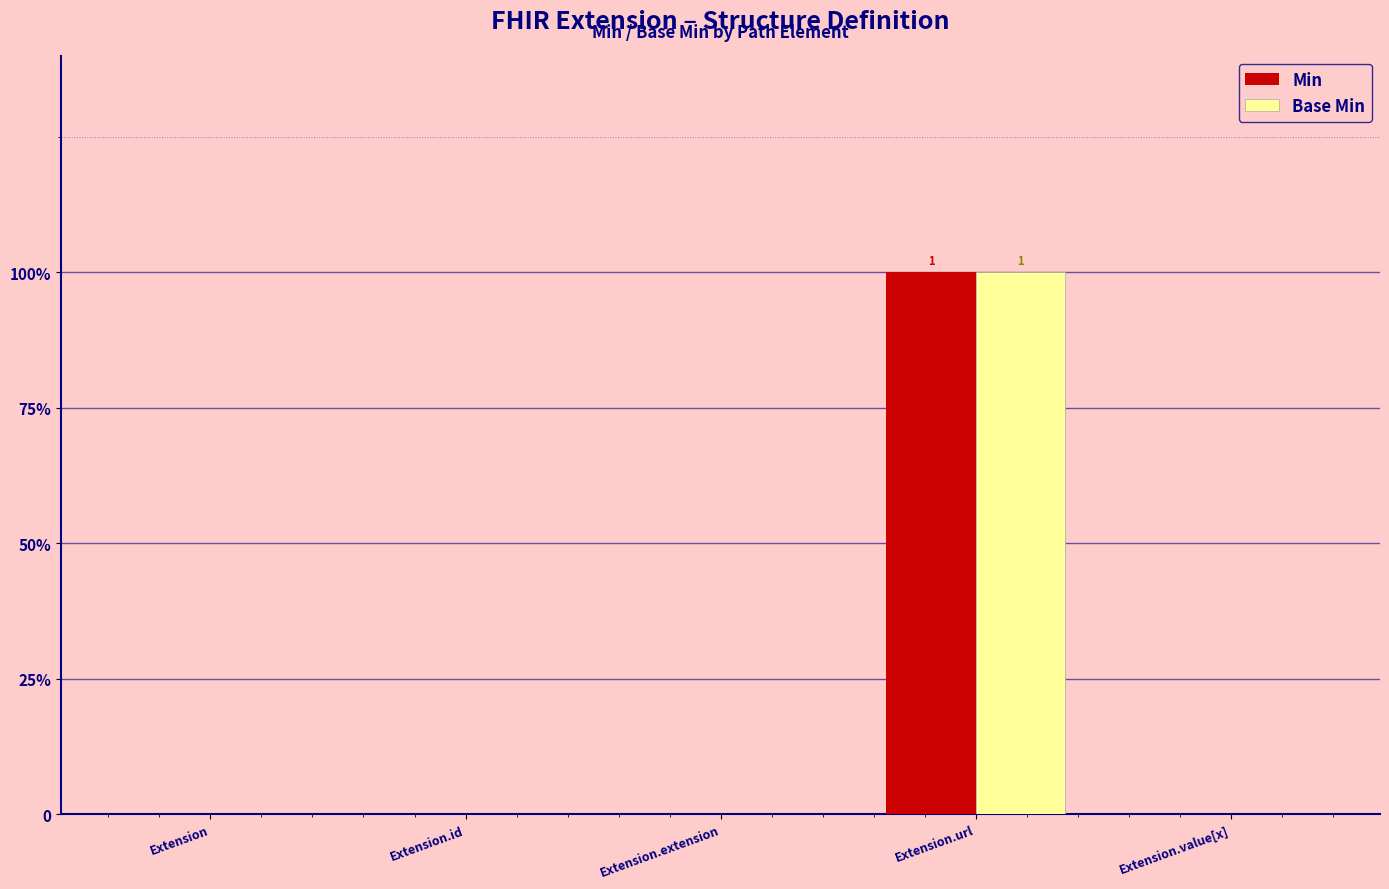

What is the label of the 5th bar from the right?

Extension